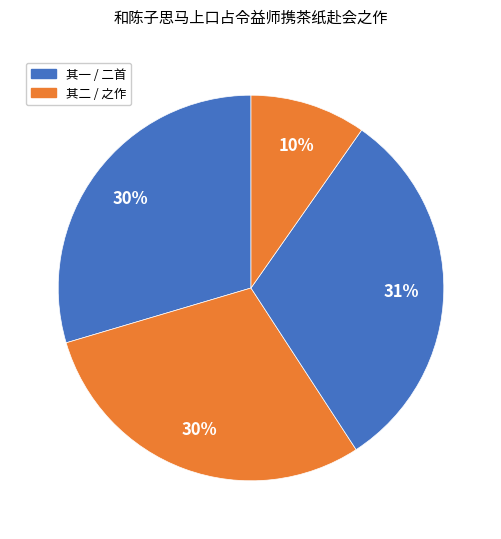

Count the number of slices in the pie.

4